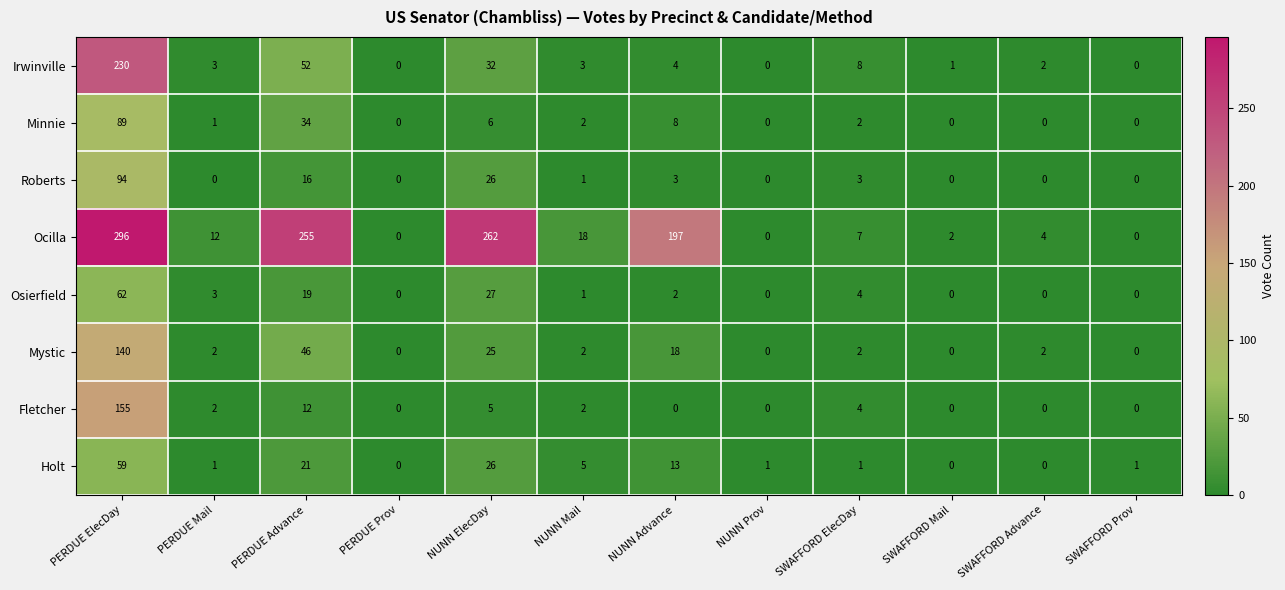

At how many categories does at least one series exceed 51?

4